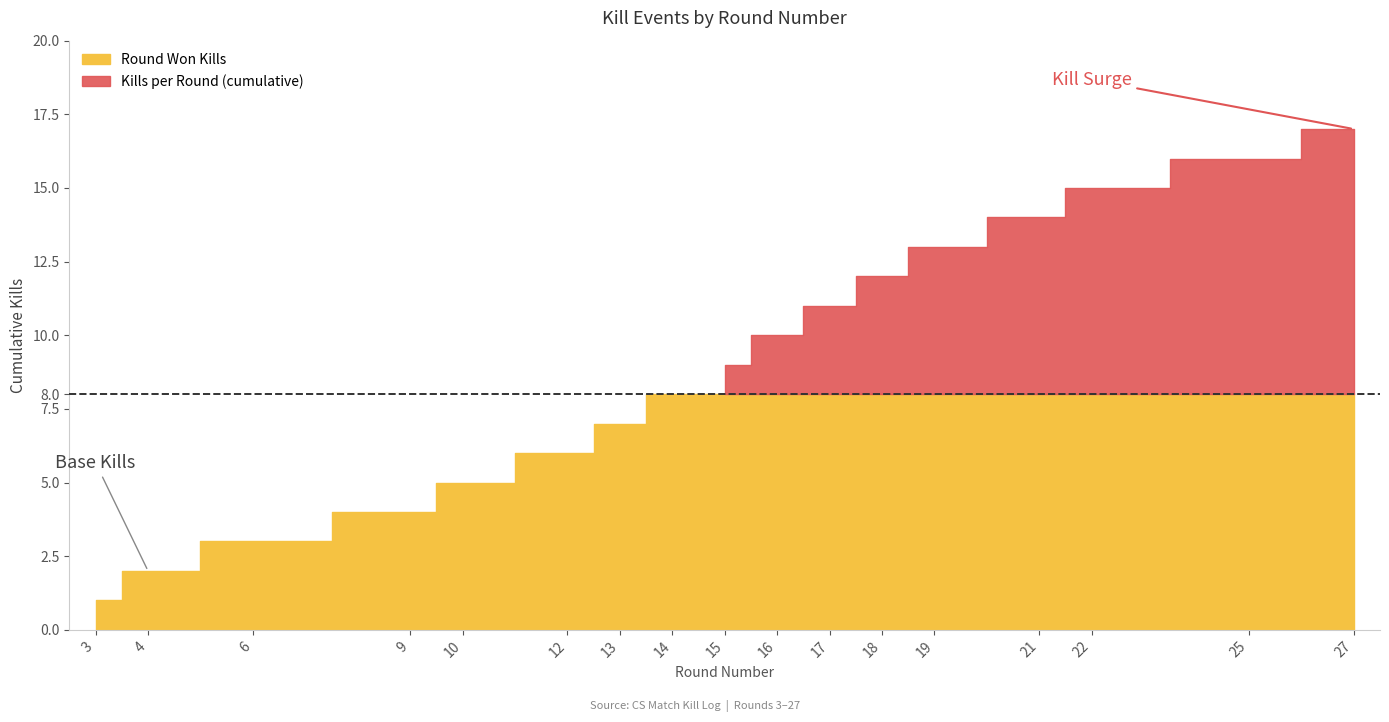

What is the minimum value for Kills per Round (cumulative)?

1